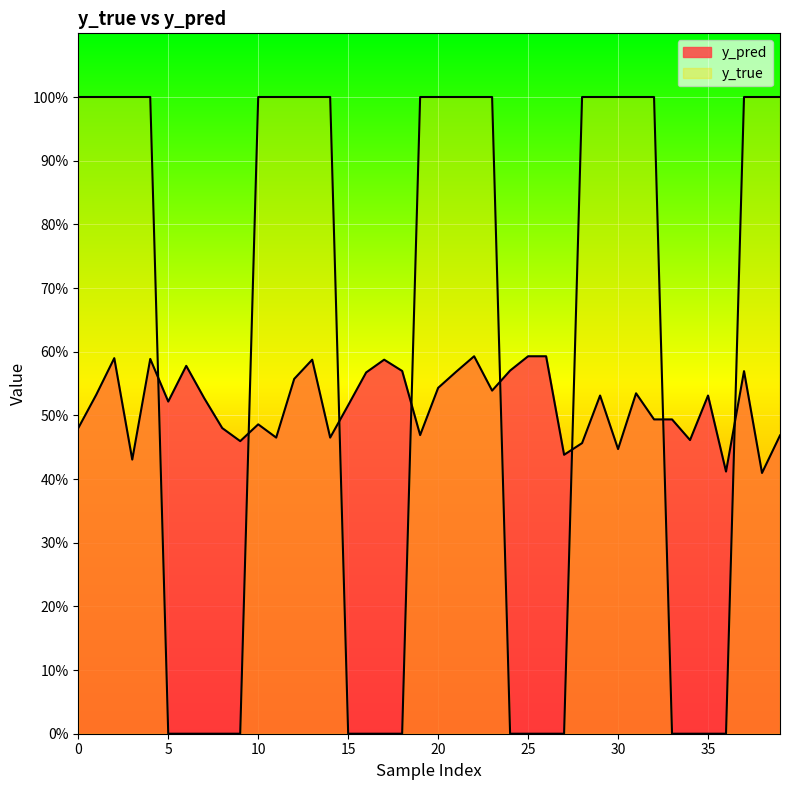

What is the difference between the y_pred values at 16 and 33?

0.1